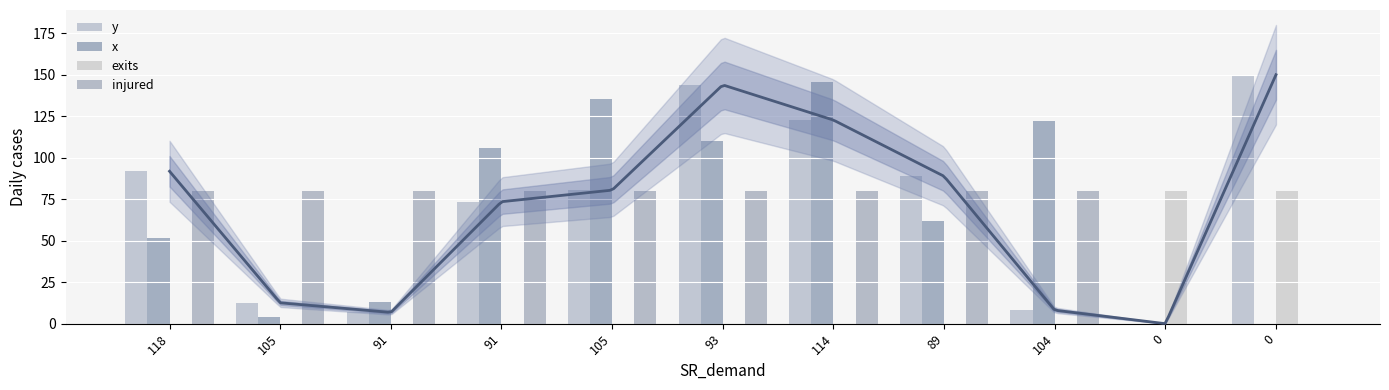

Reading right to left, what are all the values shown in this chart?

y: 150.0	0.0	8.1	88.8	122.7	143.9	80.5	73.5	6.8	12.6	91.8
x: 0.0	0.0	122.0	61.6	145.5	110.1	135.2	106.1	13.1	4.3	51.5
exits: 80.0	80.0	0.0	0.0	0.0	0.0	0.0	0.0	0.0	0.0	0.0
injured: 0.0	0.0	80.0	80.0	80.0	80.0	80.0	80.0	80.0	80.0	80.0